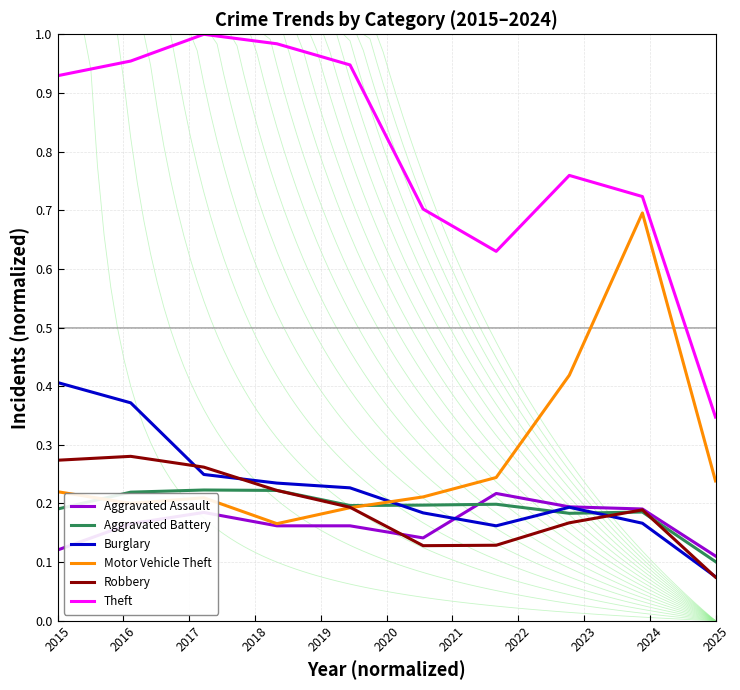

What is the average value of the Robbery series?

0.2